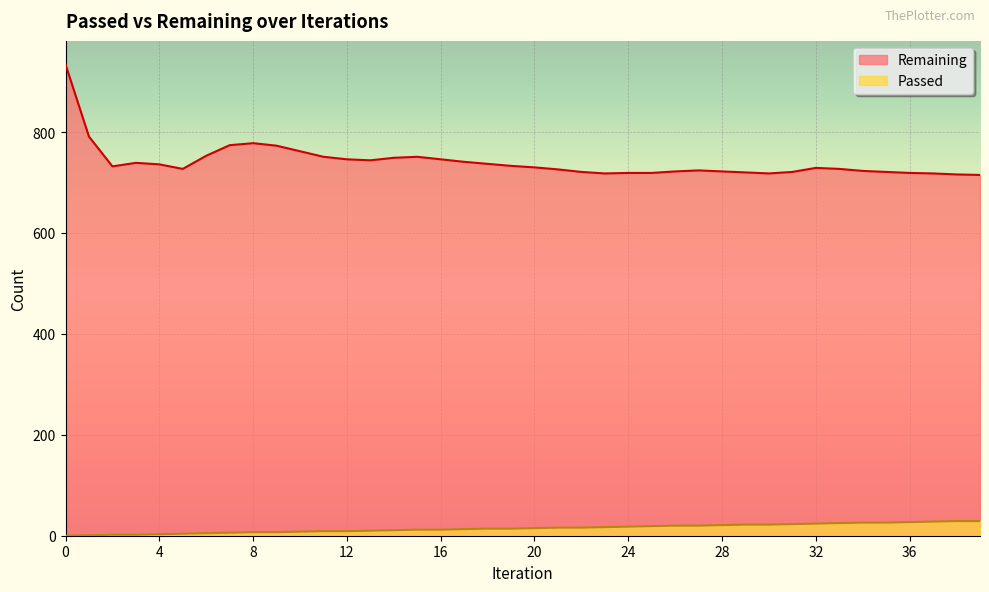

Reading left to right, extract all data points from this chart.

Remaining: 0=934	1=791	2=732	3=739	4=736	5=727	6=753	7=774	8=778	9=773	10=762	11=751	12=746	13=744	14=749	15=751	16=746	17=741	18=737	19=733	20=730	21=726	22=721	23=718	24=719	25=719	26=722	27=724	28=722	29=720	30=718	31=721	32=729	33=727	34=723	35=721	36=719	37=718	38=716	39=715
Passed: 0=0	1=1	2=2	3=2	4=3	5=4	6=5	7=6	8=7	9=7	10=8	11=9	12=9	13=10	14=11	15=12	16=12	17=13	18=14	19=14	20=15	21=16	22=16	23=17	24=18	25=19	26=20	27=20	28=21	29=22	30=22	31=23	32=24	33=25	34=26	35=26	36=27	37=28	38=29	39=29